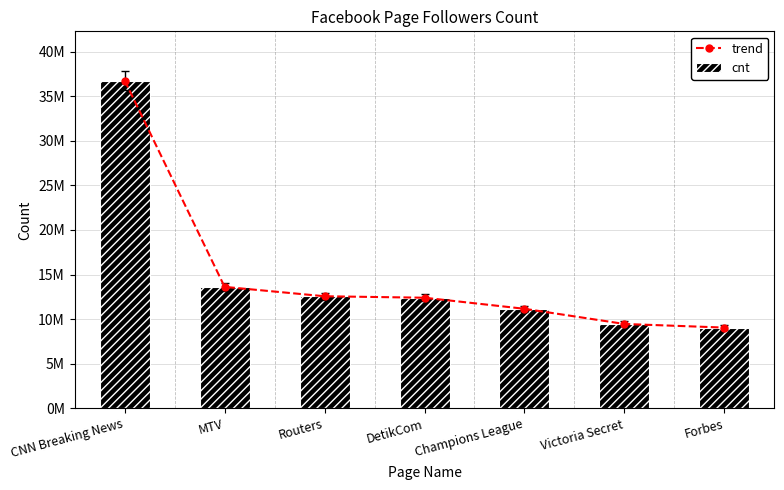

Between Victoria Secret and Routers, which is larger?

Routers